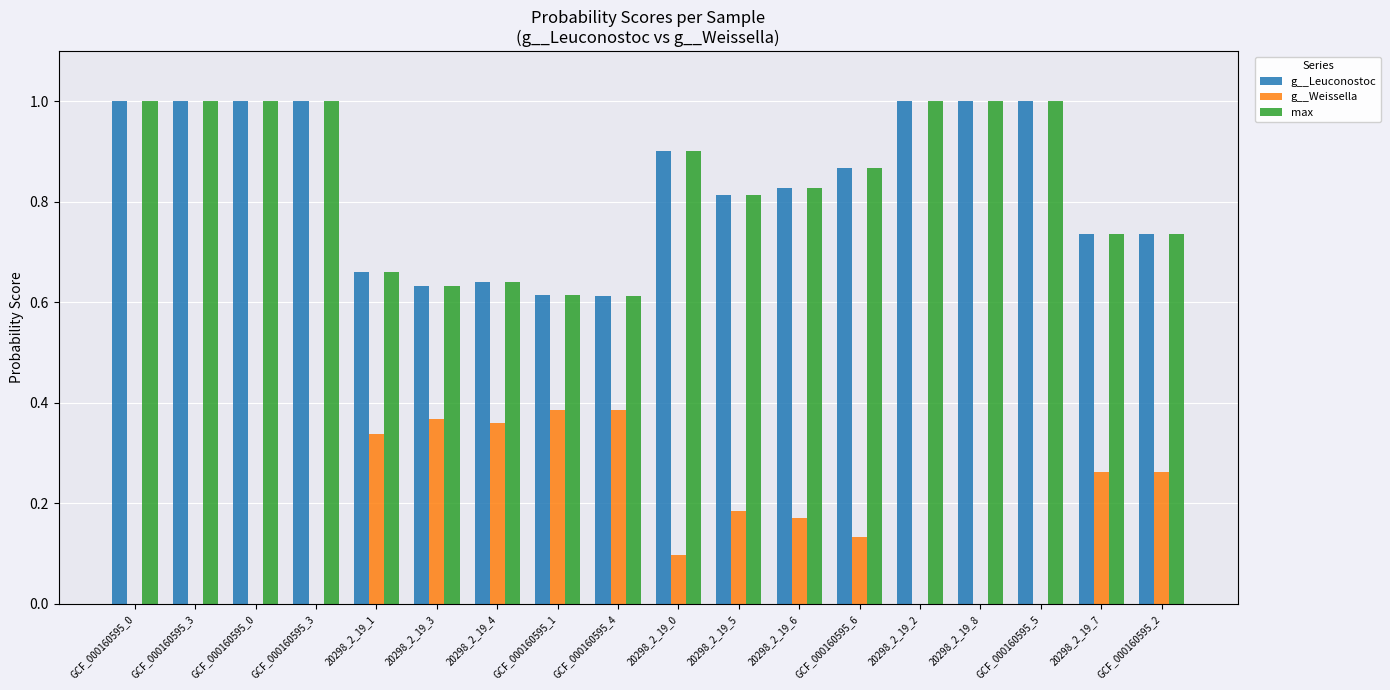

At which label is max closest to 0?

GCF_000160595_4